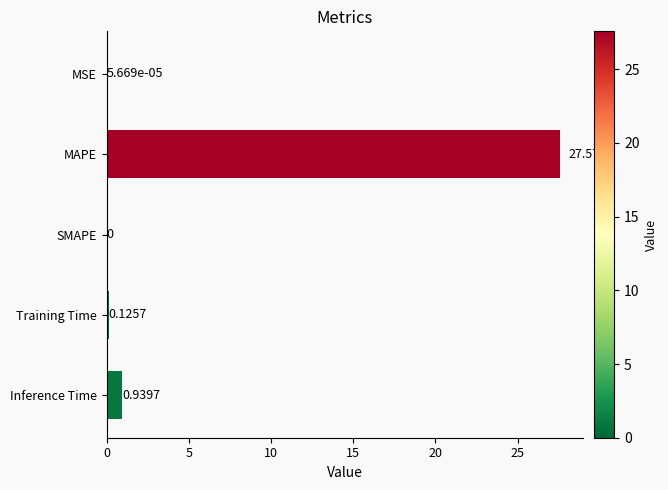

What is the sum of the values at MAPE and Training Time?

27.7